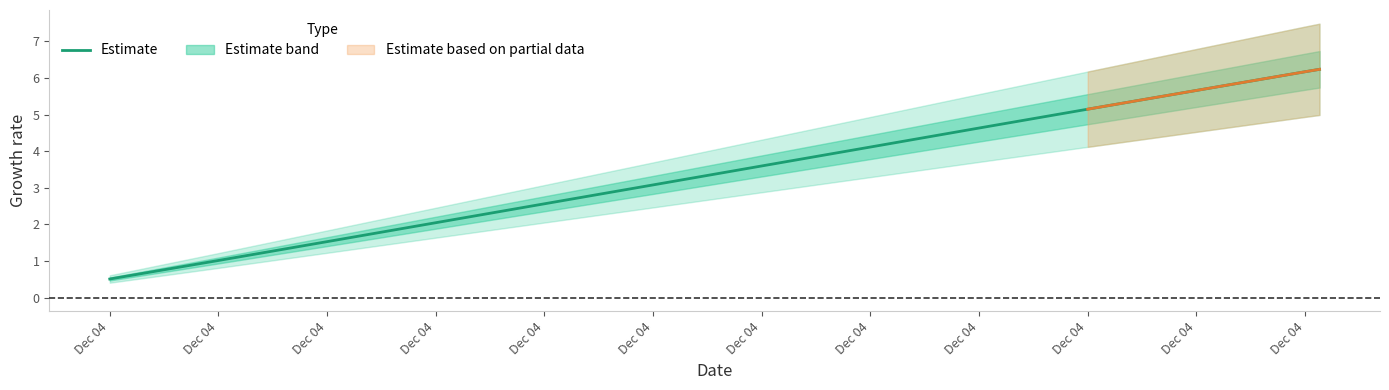

Between Dec 04 and Dec 04, which is larger?

Dec 04